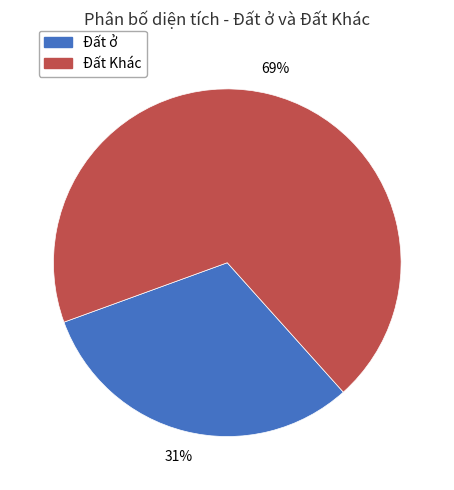

To the nearest percent, what is the difference between the largest and smallest slice percentages?

38%